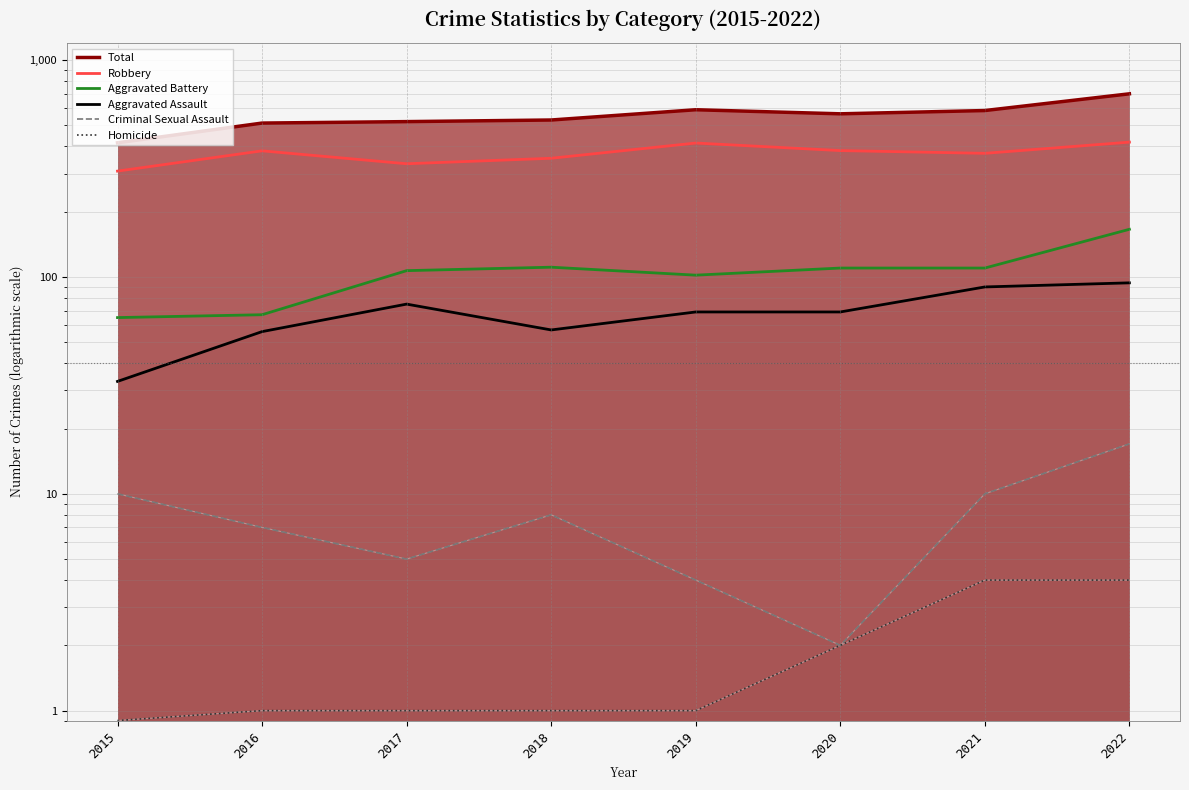

At which category is the sum across all series the highest?

2022